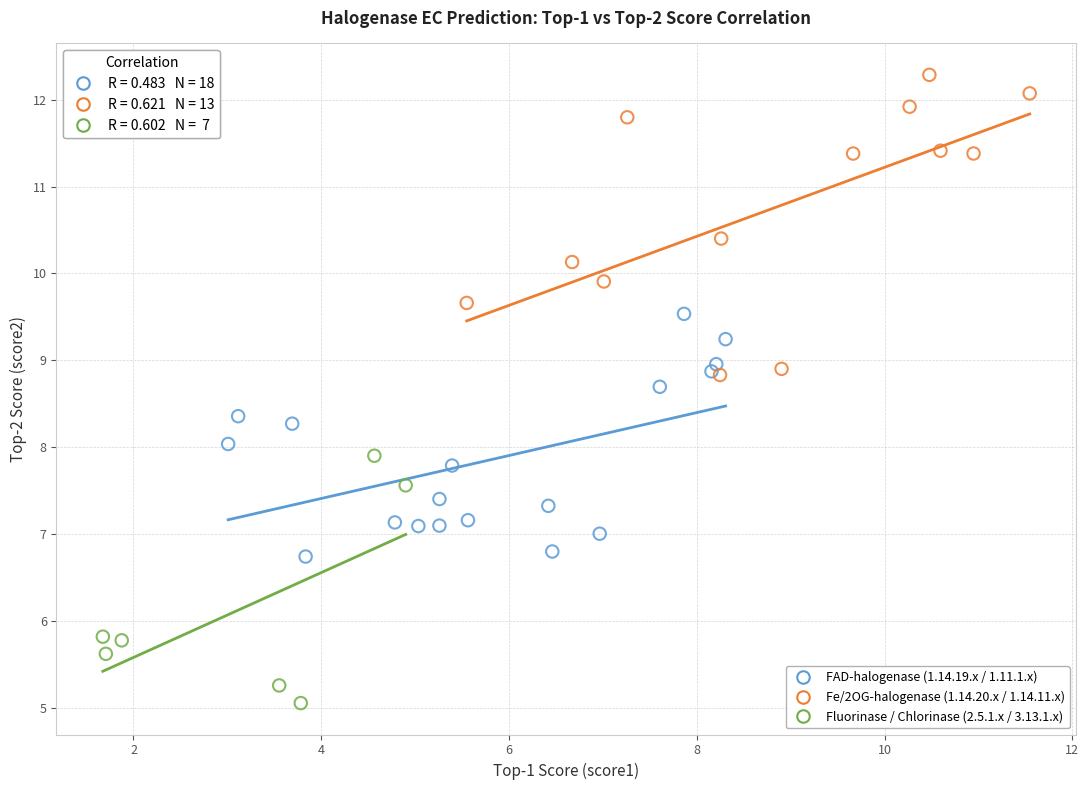

Which series contains the highest Y value?

Fe/2OG-halogenase (1.14.20.x / 1.14.11.x)